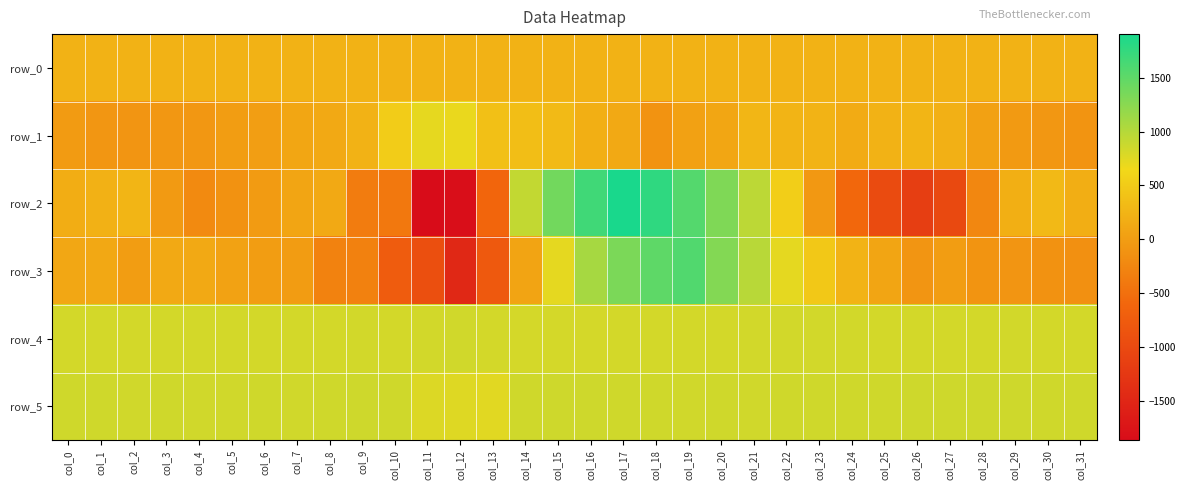

Which series changed the most between col_3 and col_11?

row_2